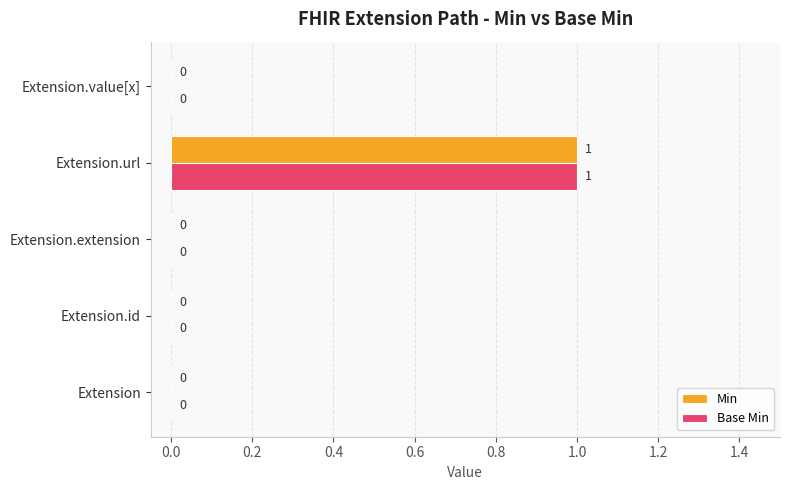

The value of Min at Extension is 0. True or false?

True